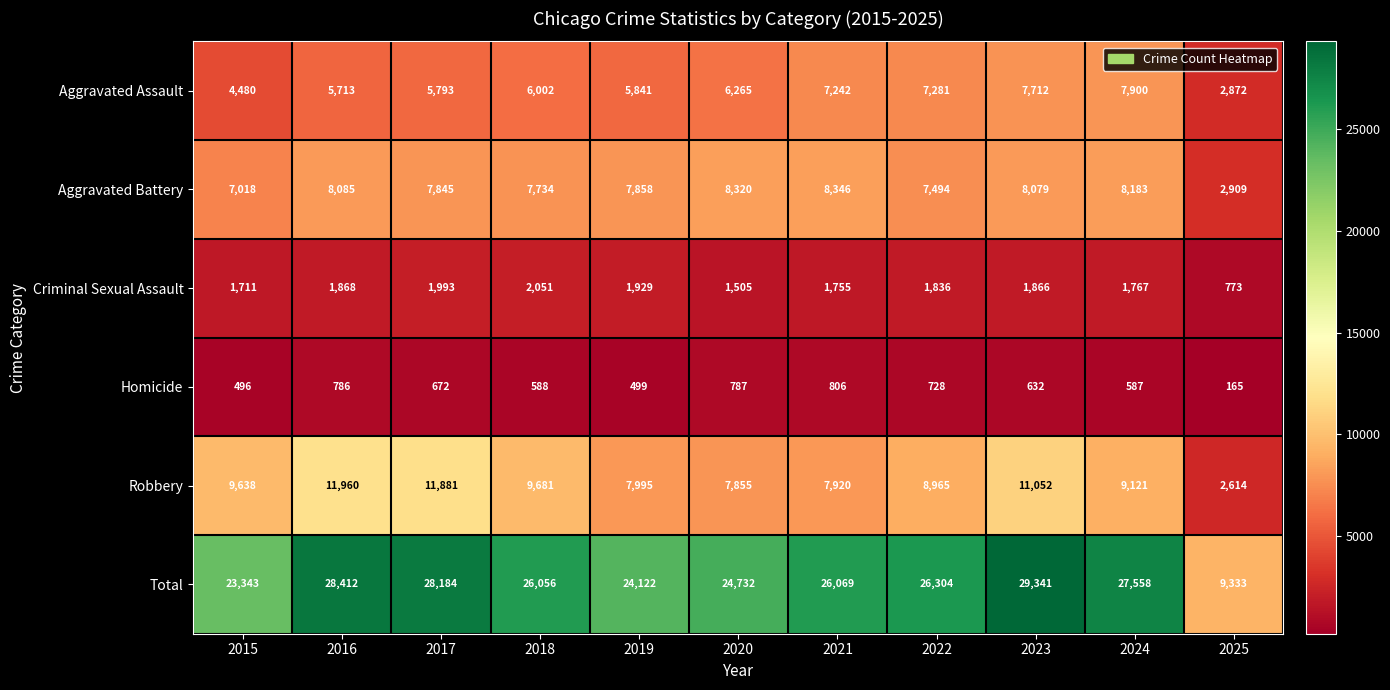

How many distinct data groups are displayed?

6